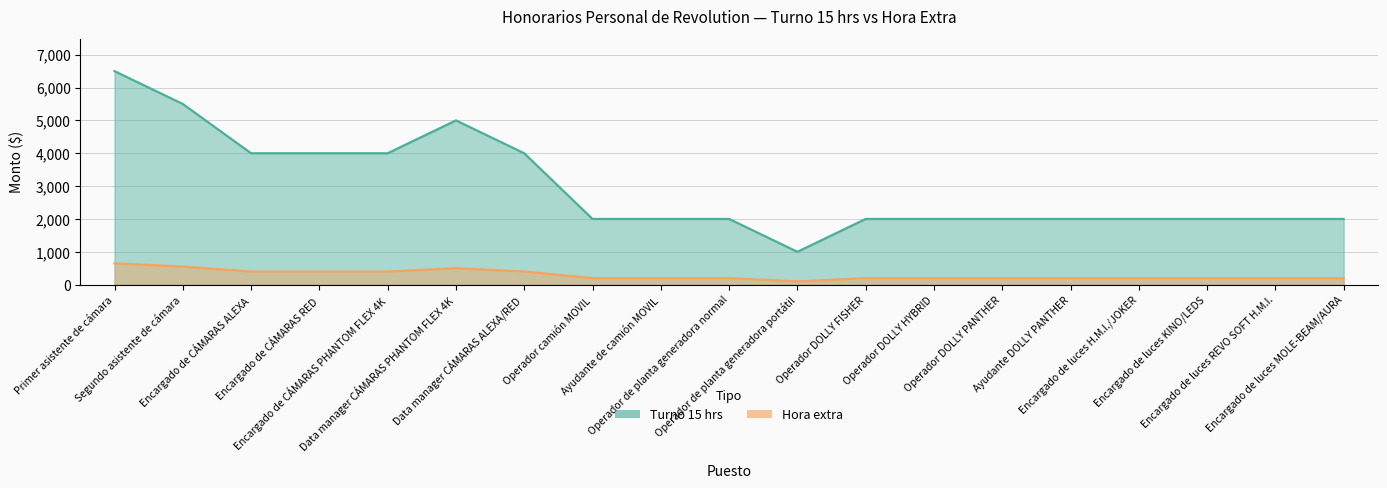

Which series has the widest spread of values?

Turno 15 hrs